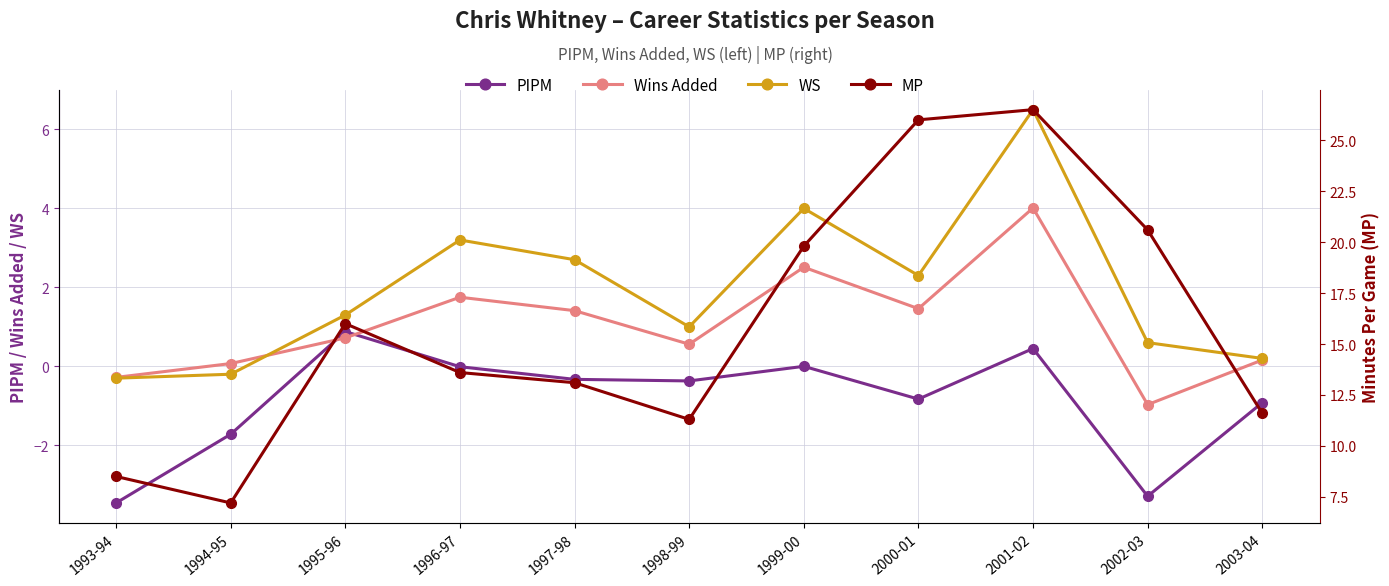

What is the sum of the PIPM values at 1994-95 and 2003-04?

-2.6